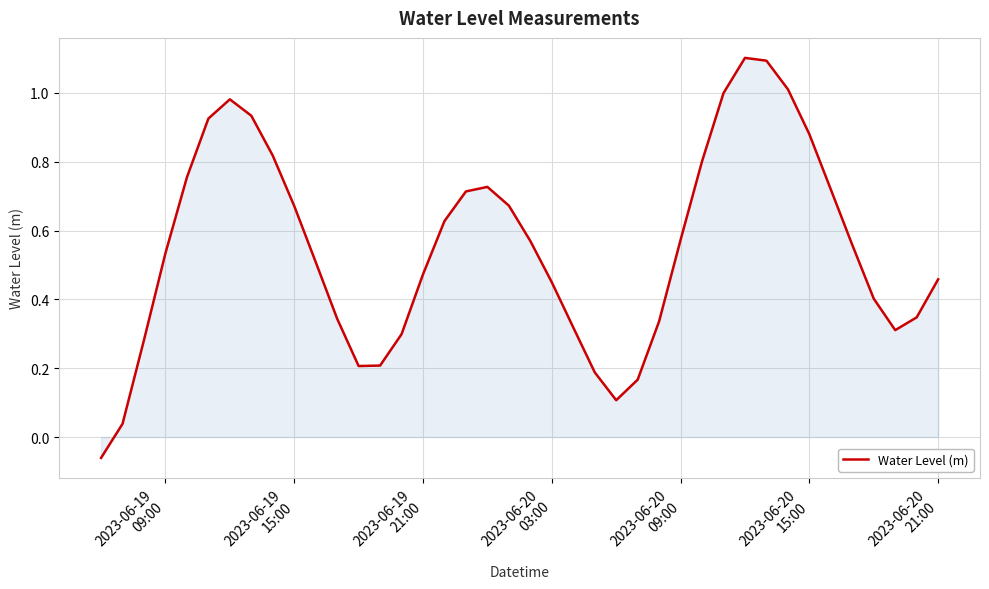

What is the maximum value shown in the chart?

1.1